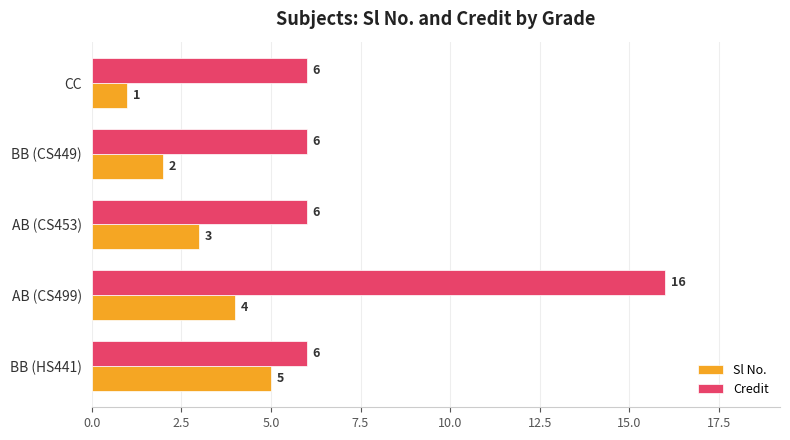

What is the average value of the Sl No. series?

3